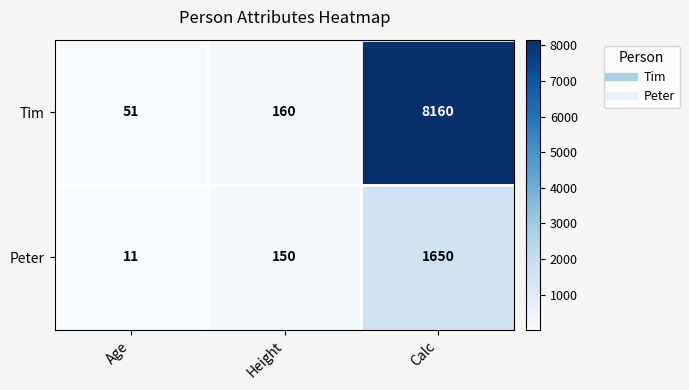

At which label does Tim reach its minimum?

Age